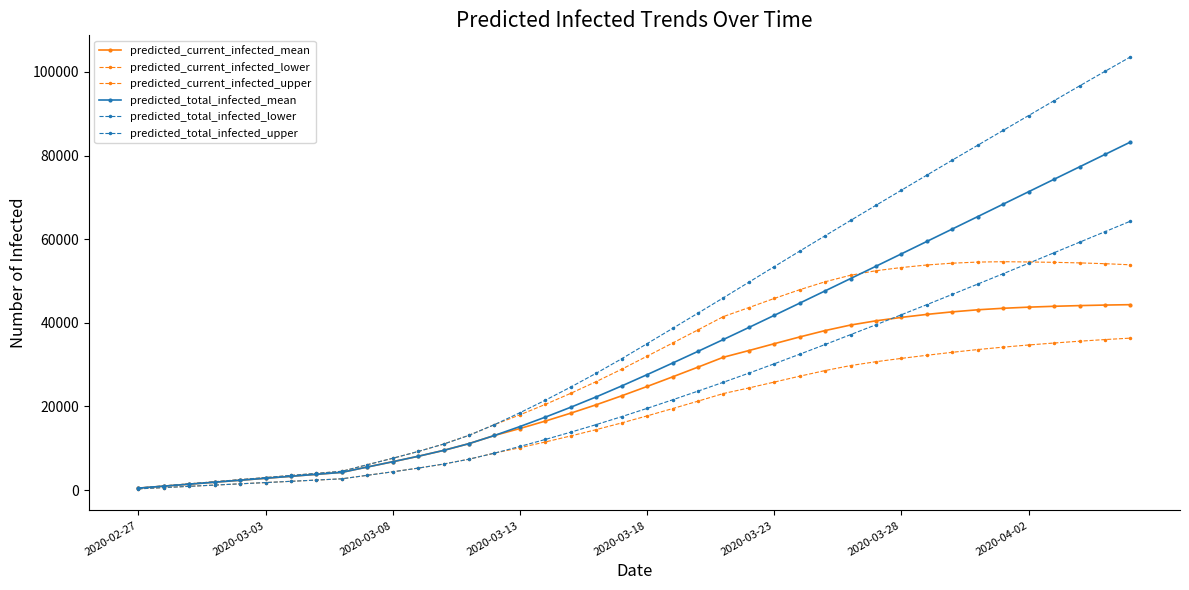

How many lines are shown in the chart?

6